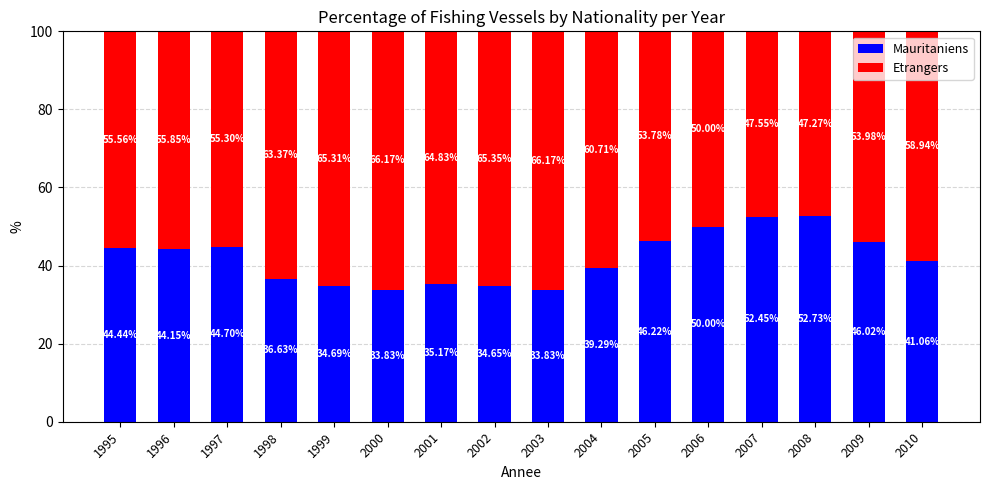

What is the total value across all series at 1996?

100.0